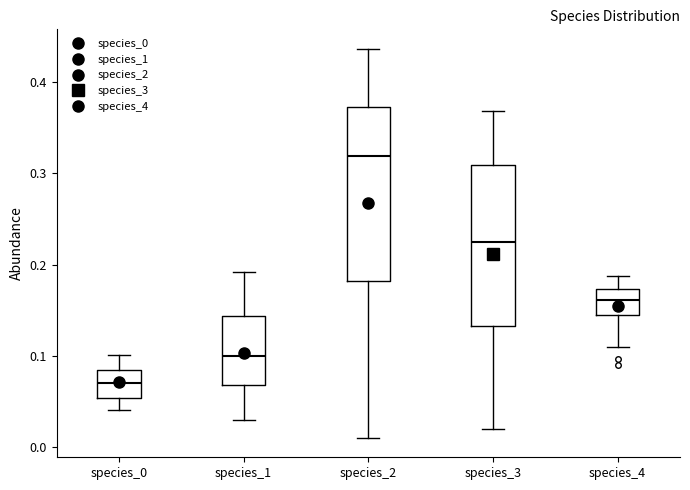

Reading left to right, read every box against the y-axis: the position of its median line, the range the box covers, and the ends of its whiskers. The values are not printed on the chart, so give them approximately, as read against the axis.

species_0: median 0.07, box 0.05 to 0.08, whiskers 0.04 to 0.10
species_1: median 0.10, box 0.07 to 0.14, whiskers 0.03 to 0.19
species_2: median 0.32, box 0.18 to 0.37, whiskers 0.01 to 0.44
species_3: median 0.22, box 0.13 to 0.31, whiskers 0.02 to 0.37
species_4: median 0.16, box 0.14 to 0.17, whiskers 0.11 to 0.19